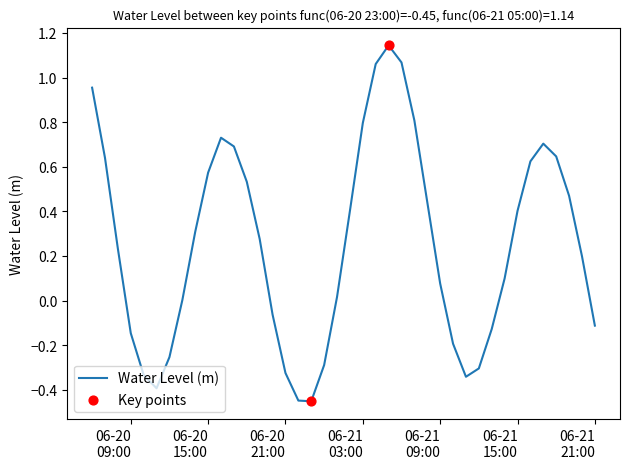

What is the difference between the maximum and minimum values?

1.6